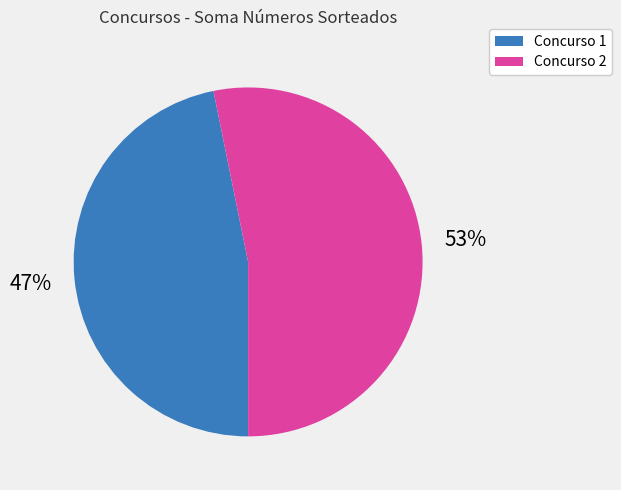

To the nearest percent, what is the average slice percentage?

50%